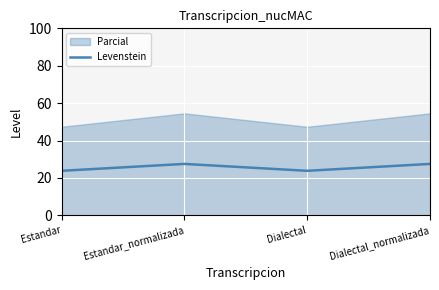

Rank the categories by value from highest to lowest.

Estandar_normalizada, Dialectal_normalizada, Estandar, Dialectal